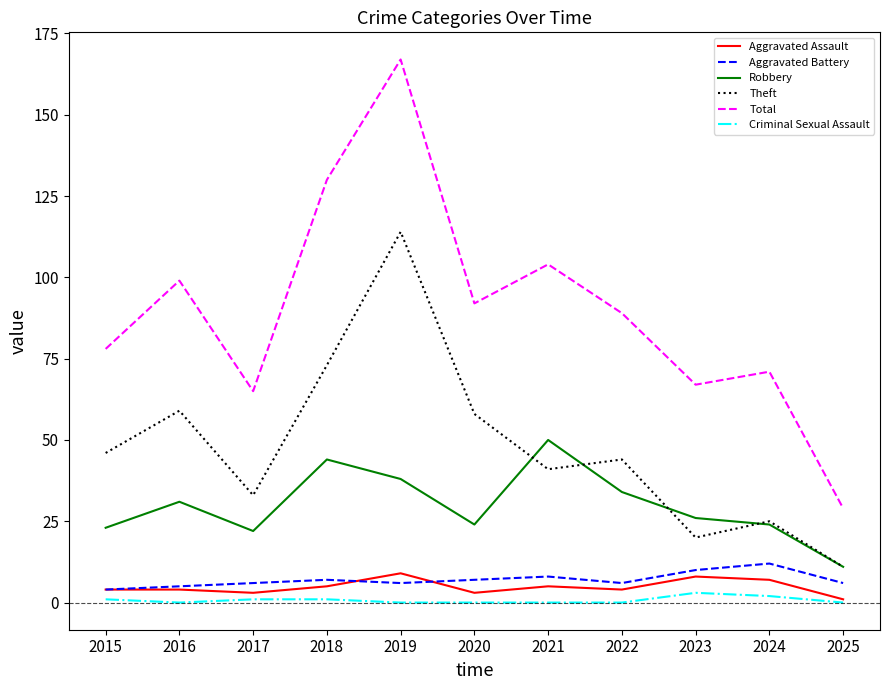

What is the sum of all Total values?

991